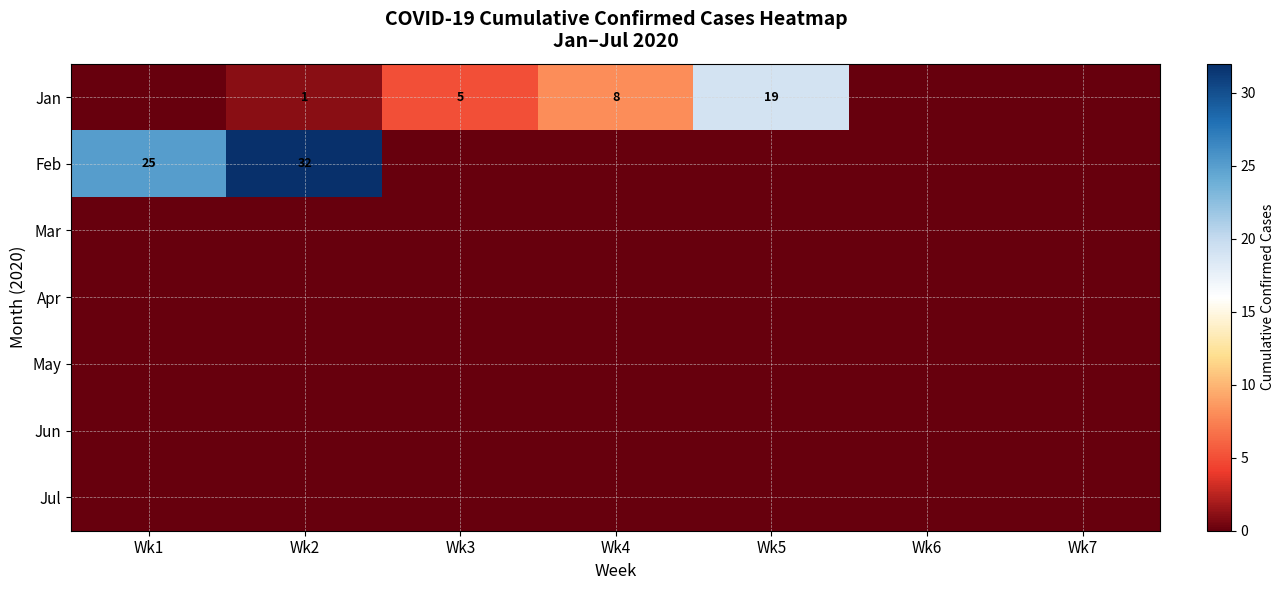

The value of Feb at Wk7 is 20. True or false?

False